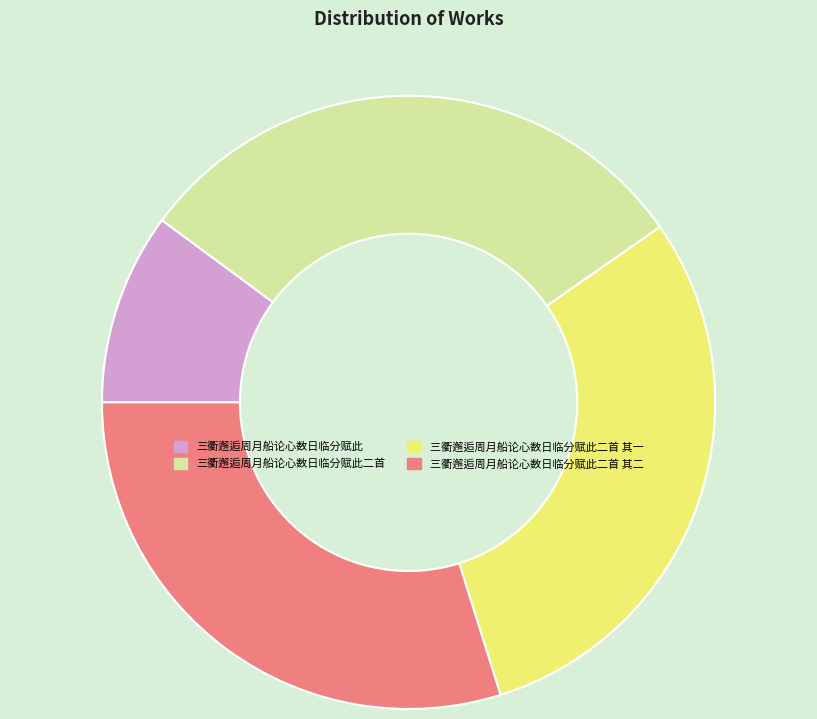

What is the smallest slice in the pie chart?

三衢邂逅周月船论心数日临分赋此